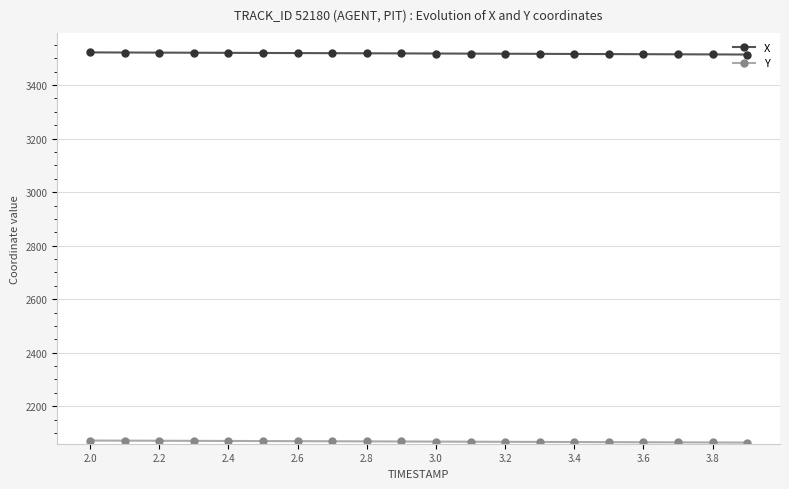

How many lines are shown in the chart?

2